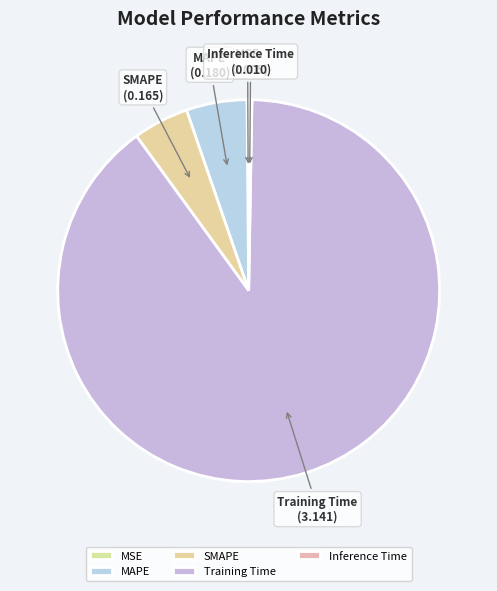

Which slice represents more than half of the pie?

Training Time